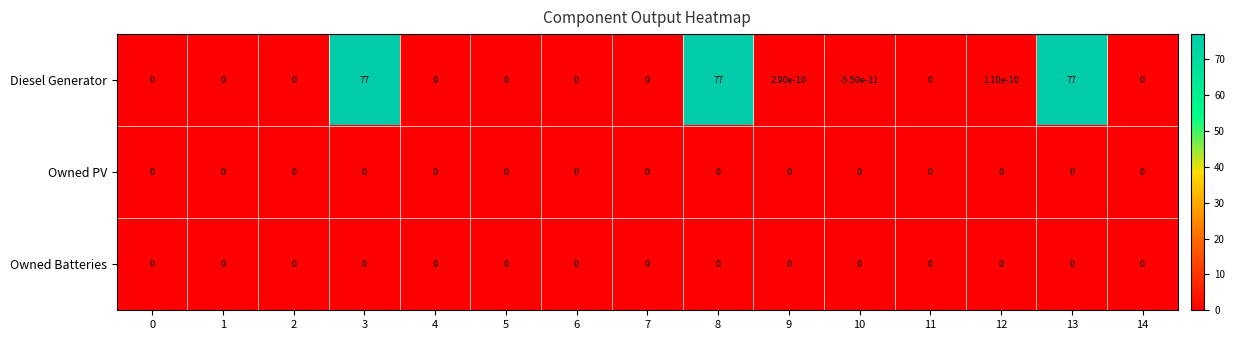

How many distinct data groups are displayed?

3